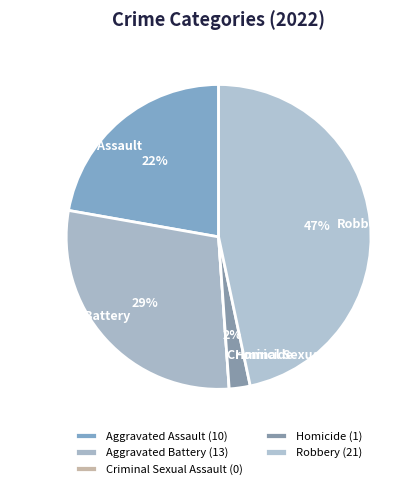

Between Homicide and Aggravated Assault, which is larger?

Aggravated Assault